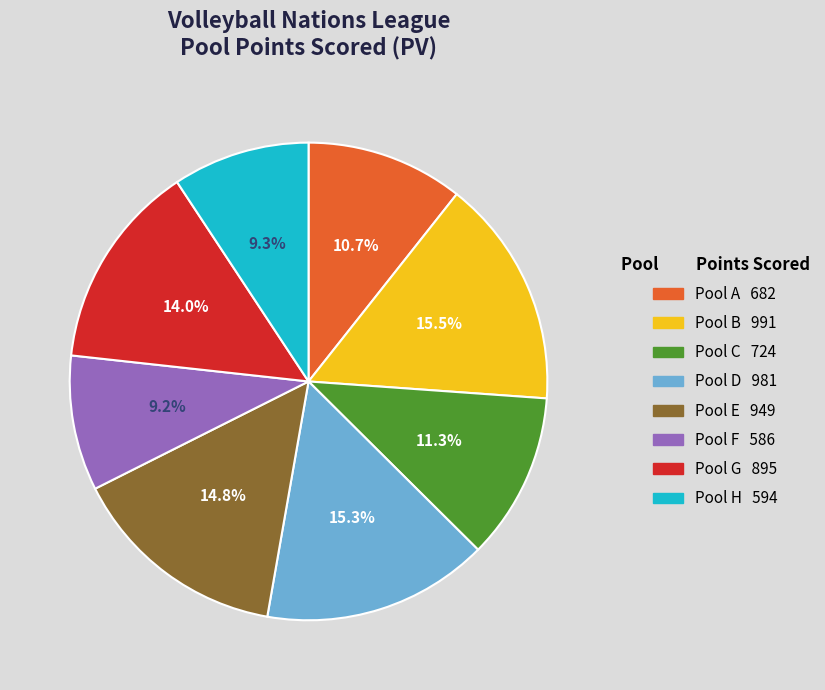

Is there any slice that represents more than half of the pie?

No